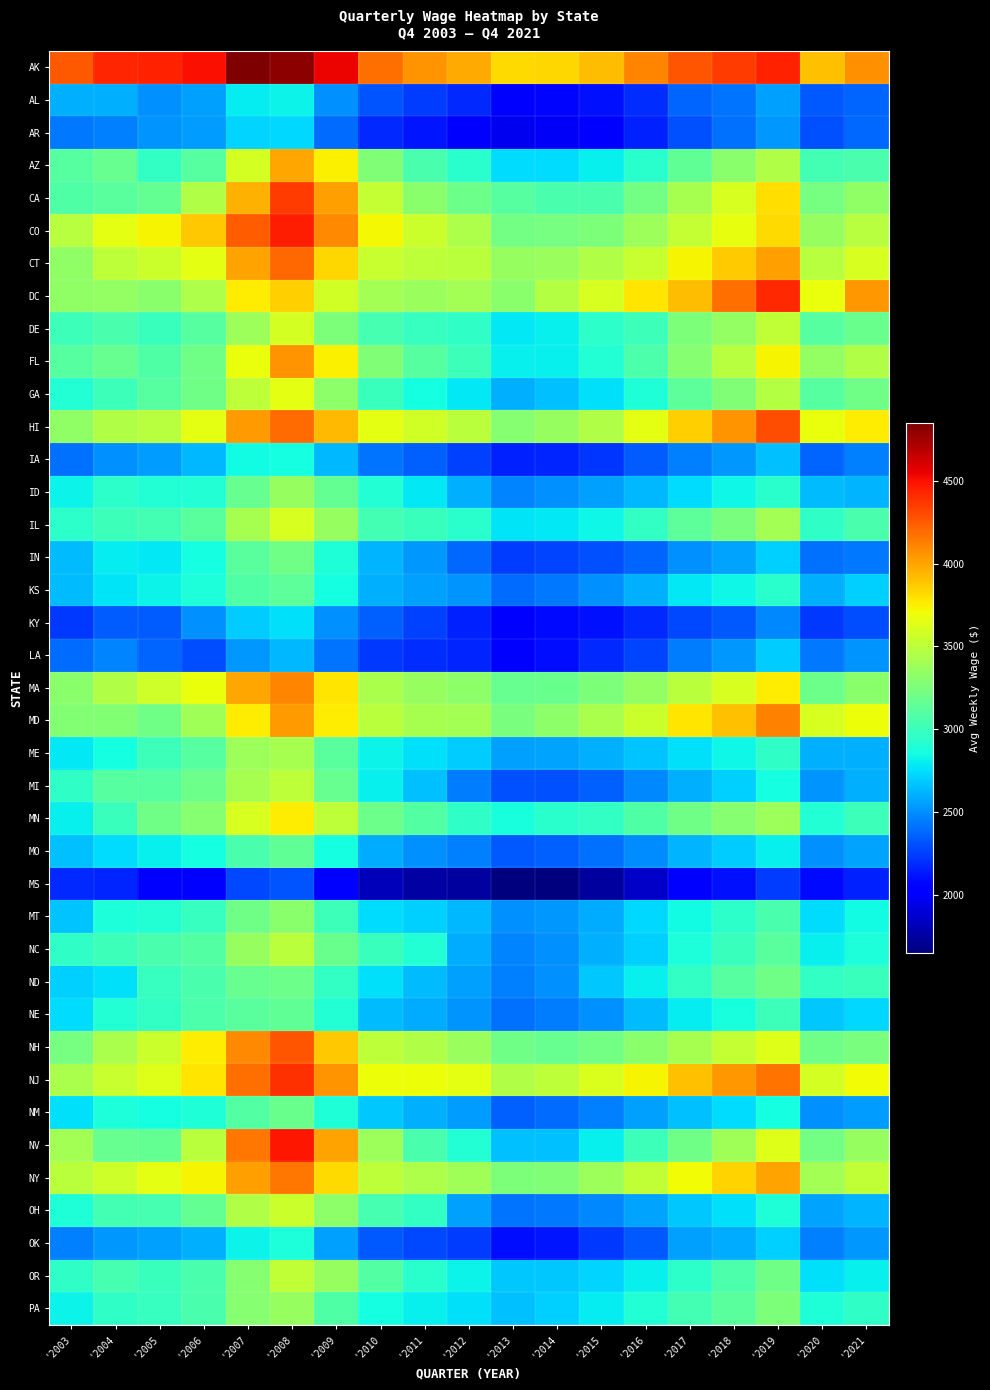

How many series are shown in this chart?

39